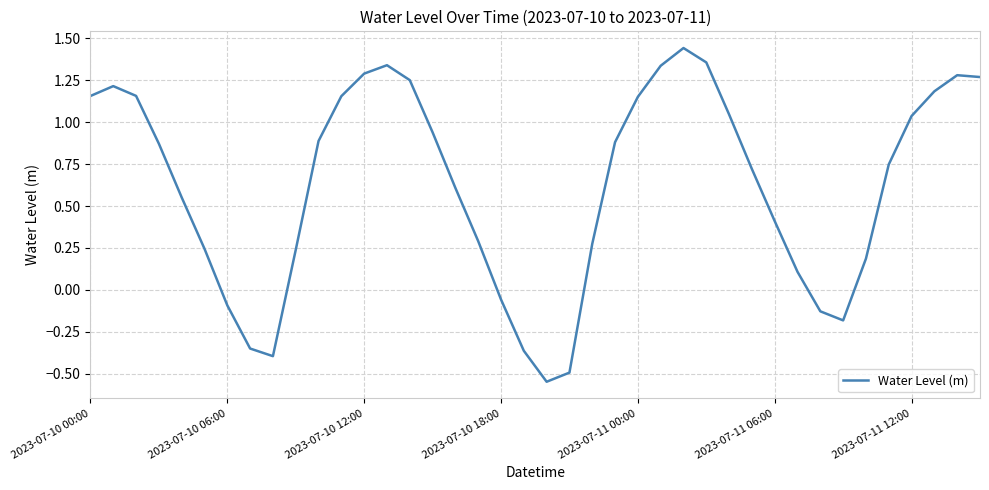

True or false: the data has more than 0 interior local peaks.

True